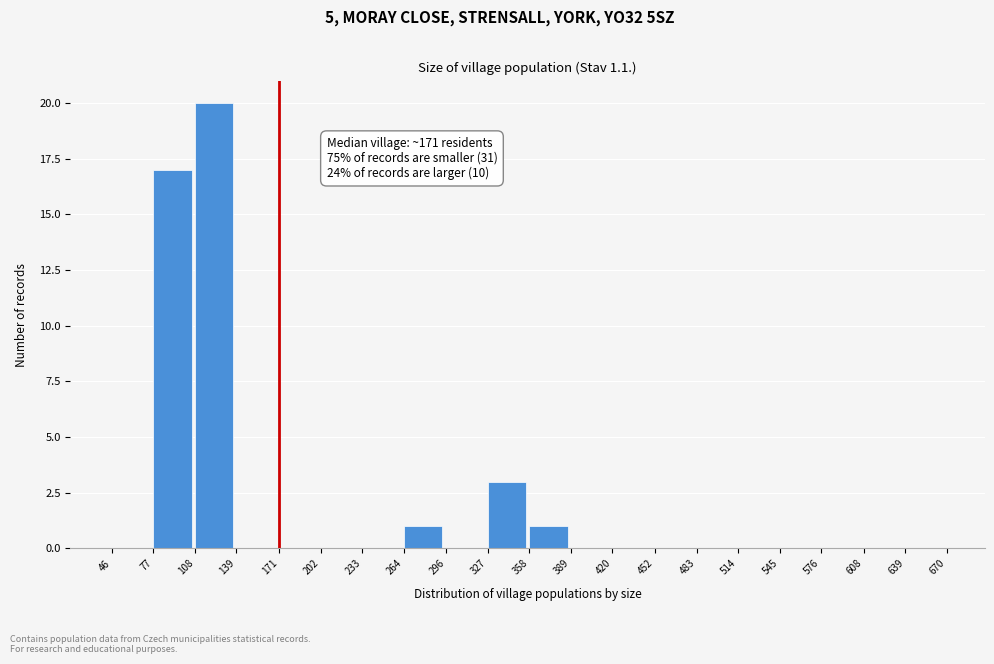

Which range on the x-axis has the tallest bar?

108 to 139